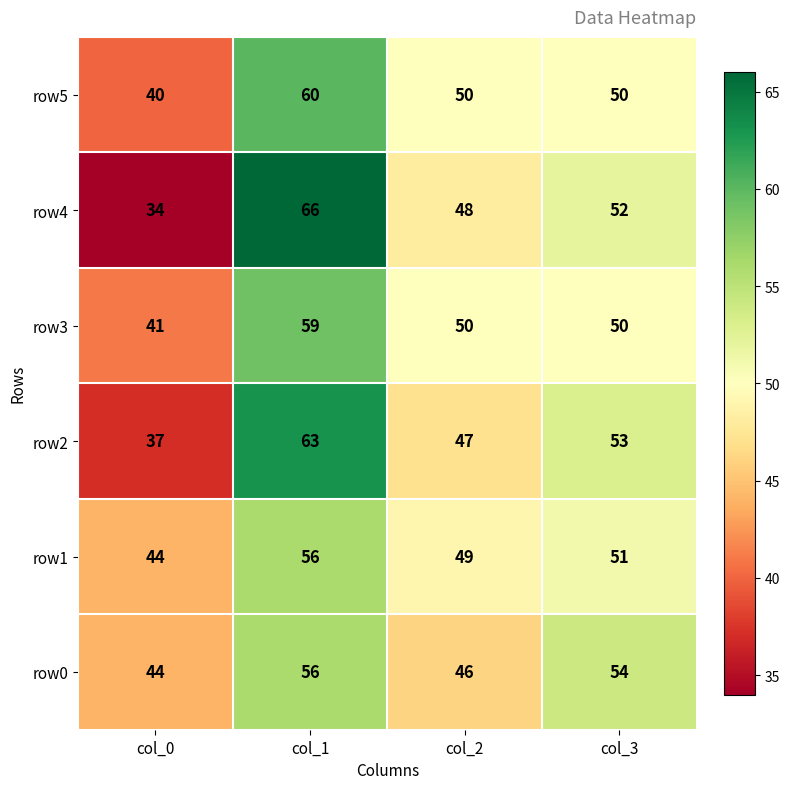

Reading right to left, list all the values displayed in this chart.

row5: 50	50	60	40
row4: 52	48	66	34
row3: 50	50	59	41
row2: 53	47	63	37
row1: 51	49	56	44
row0: 54	46	56	44